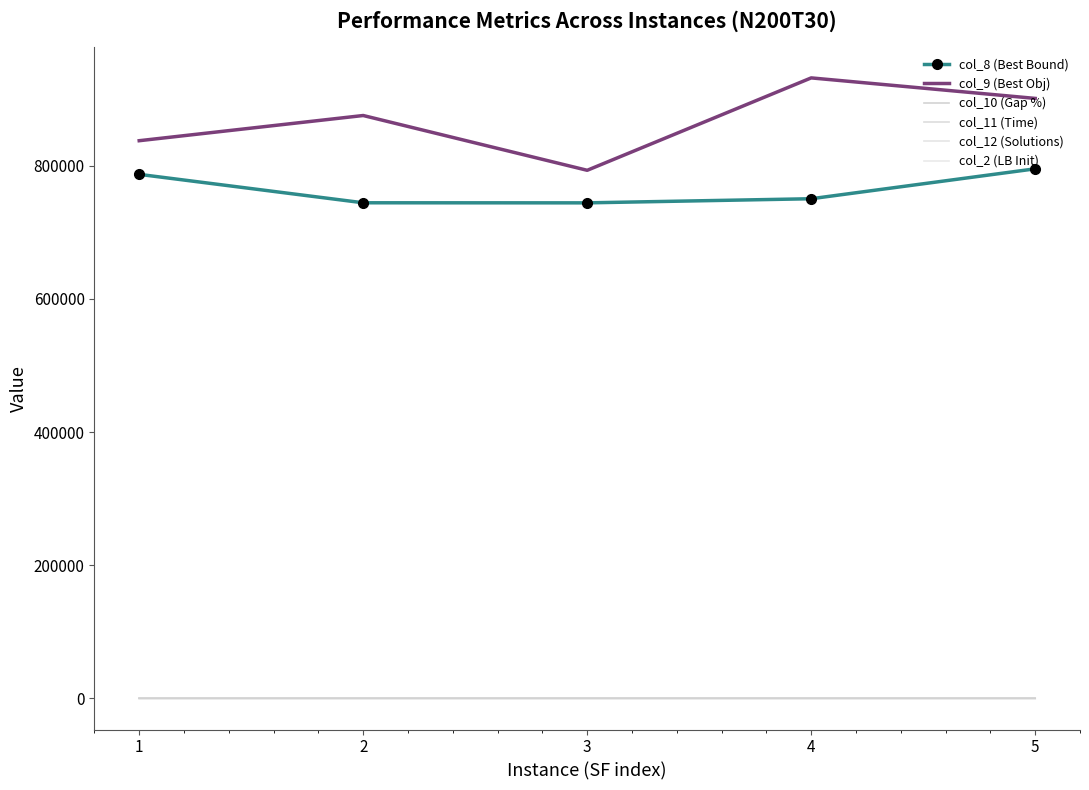

Reading right to left, list all the values displayed in this chart.

col_8 (Best Bound): 5=795296.5	4=750371.5	3=744187.8	2=744298.7	1=786976.2
col_9 (Best Obj): 5=901013.8	4=931812.2	3=793080.8	2=875334.8	1=837504.2
col_10 (Gap %): 5=11.7	4=19.5	3=6.2	2=15.0	1=6.0
col_11 (Time): 5=600.0	4=600.0	3=600.0	2=600.0	1=600.0
col_12 (Solutions): 5=1.0	4=1.0	3=1.0	2=1.0	1=3.0
col_2 (LB Init): 5=0.0	4=0.0	3=0.0	2=0.0	1=0.0